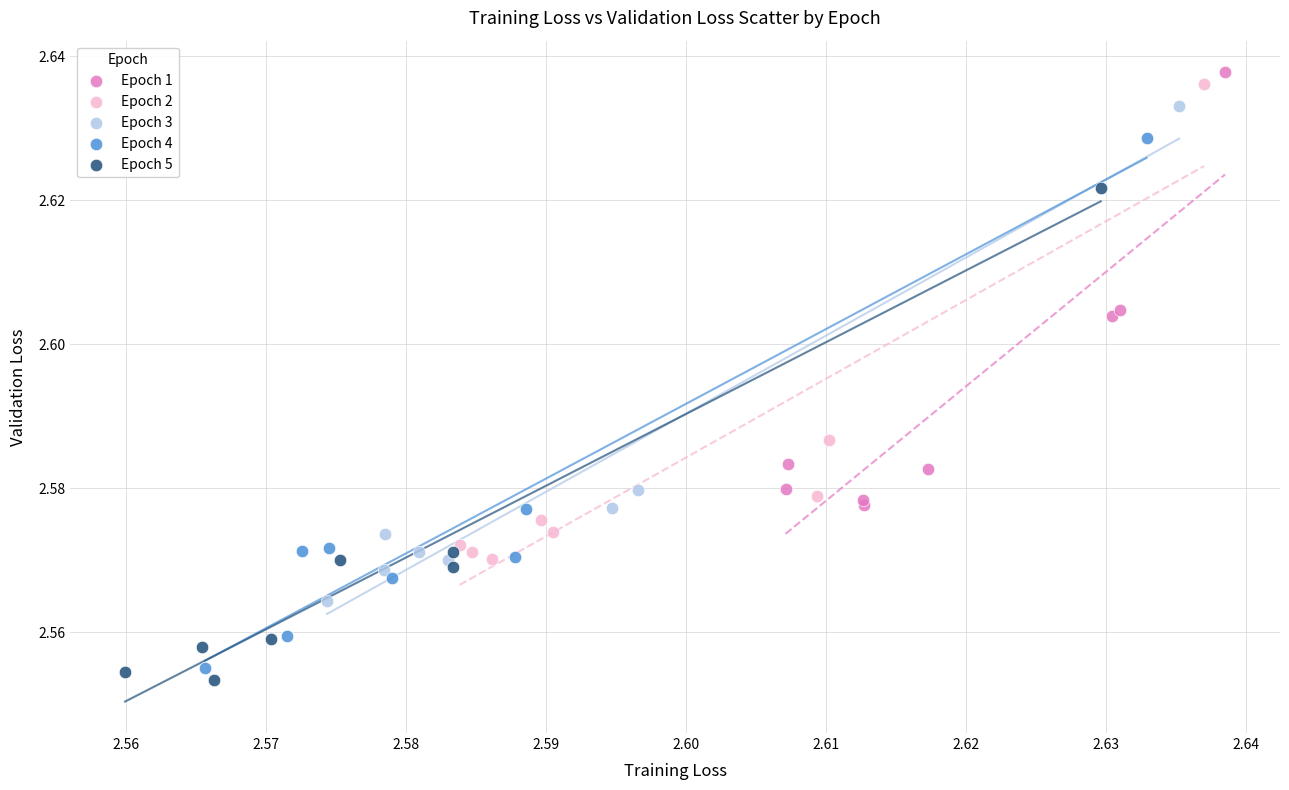

Which series has the largest Y range (max minus min)?

Epoch 4